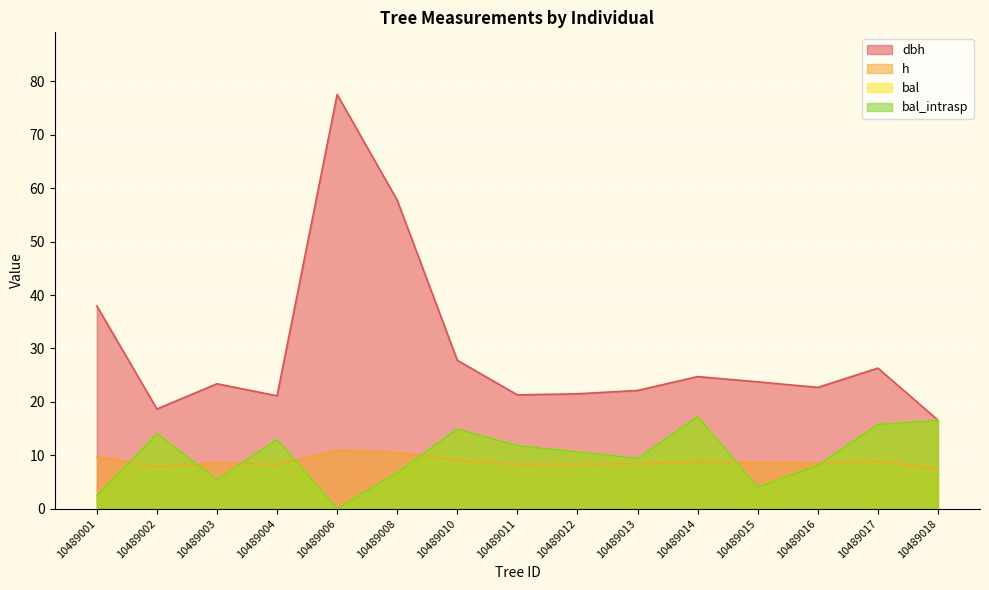

Reading left to right, extract all data points from this chart.

dbh: 38.0	18.7	23.4	21.1	77.5	57.7	27.8	21.3	21.5	22.1	24.7	23.8	22.7	26.3	16.6
h: 9.8	7.9	8.6	8.3	10.9	10.5	9.0	8.3	8.3	8.4	8.7	8.6	8.5	8.9	7.5
bal: 2.4	14.0	5.4	12.9	0.0	6.8	14.9	11.8	10.6	9.4	17.2	4.0	8.1	15.8	16.5
bal_intrasp: 2.4	14.0	5.4	12.9	0.0	6.8	14.9	11.8	10.6	9.4	17.2	4.0	8.1	15.8	16.5